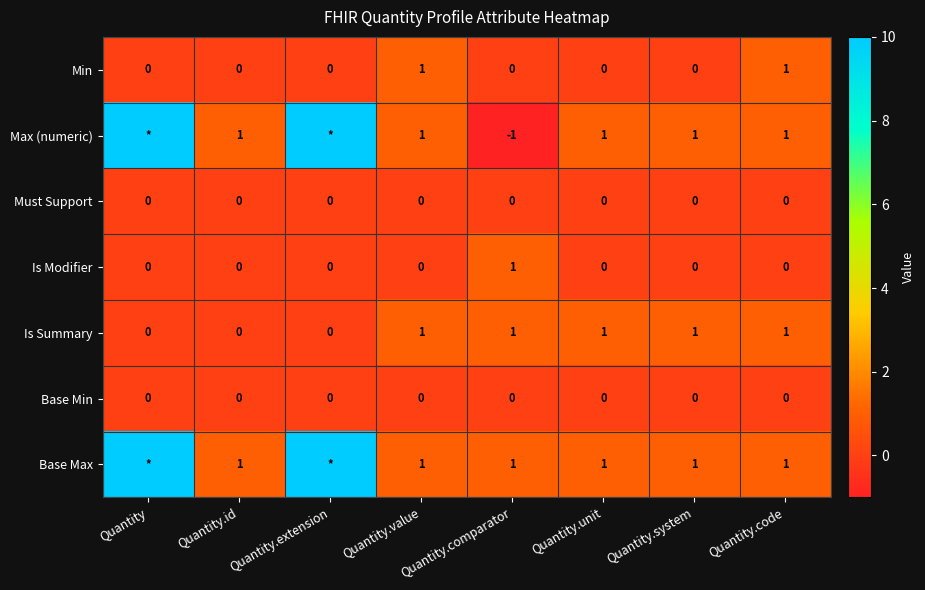

What is the spread (max minus min) of values at Quantity.code?

1